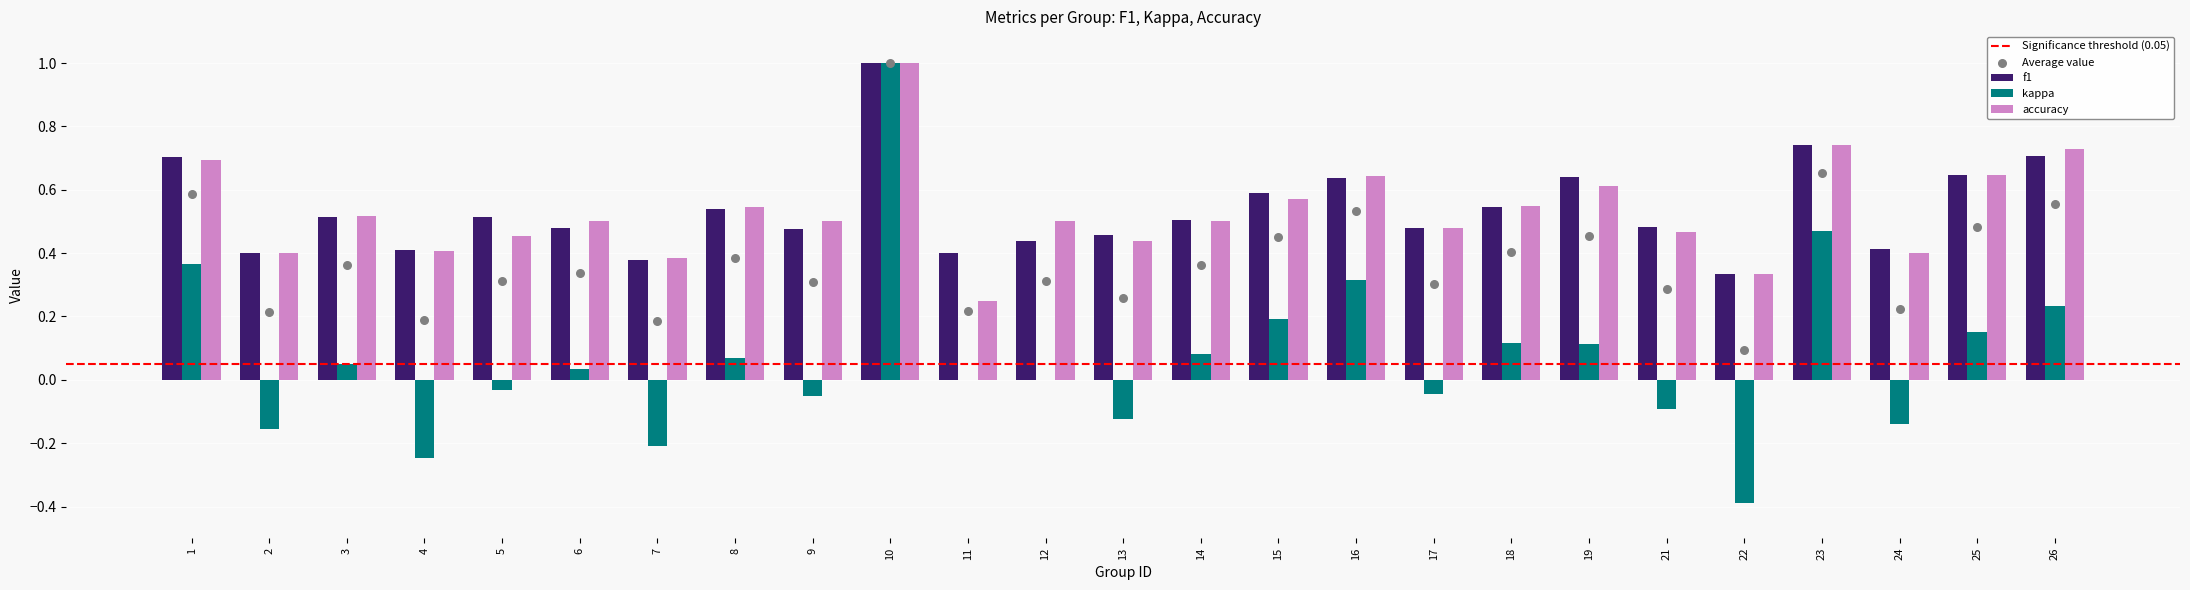

Which series contains the lowest Y value?

kappa